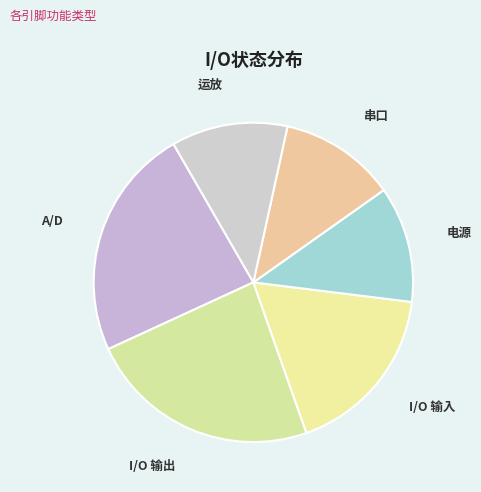

How many slices are in this pie chart?

6